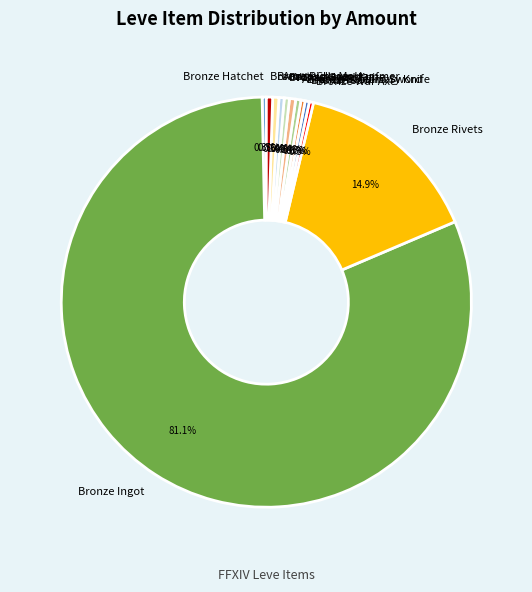

How many slices are in this pie chart?

12